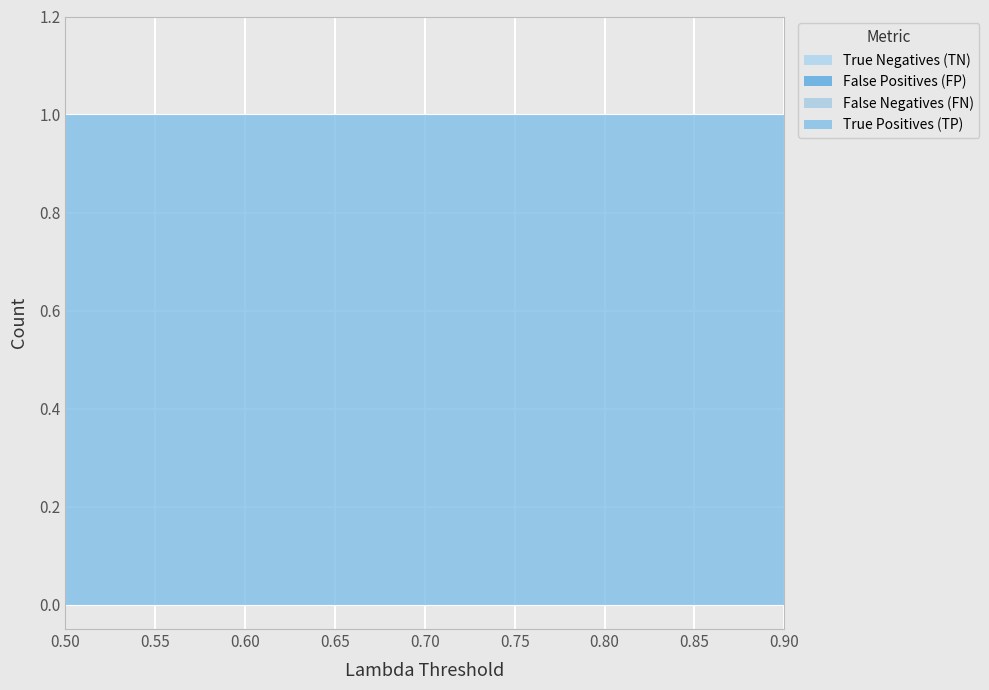

Reading left to right, list all the values displayed in this chart.

True Positives (TP): 1	1	1	1	1	1	1	1	1
False Negatives (FN): 0	0	0	0	0	0	0	0	0
False Positives (FP): 0	0	0	0	0	0	0	0	0
True Negatives (TN): 0	0	0	0	0	0	0	0	0